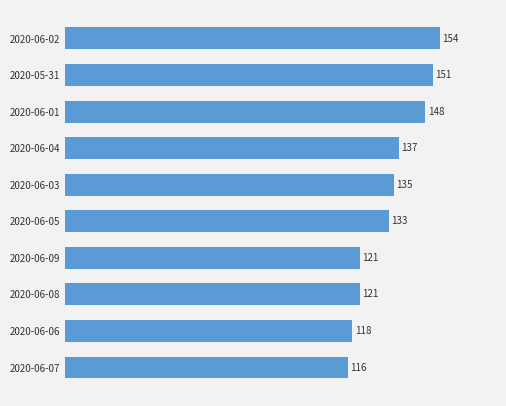

True or false: the data shows 243 at 2020-06-02.

False